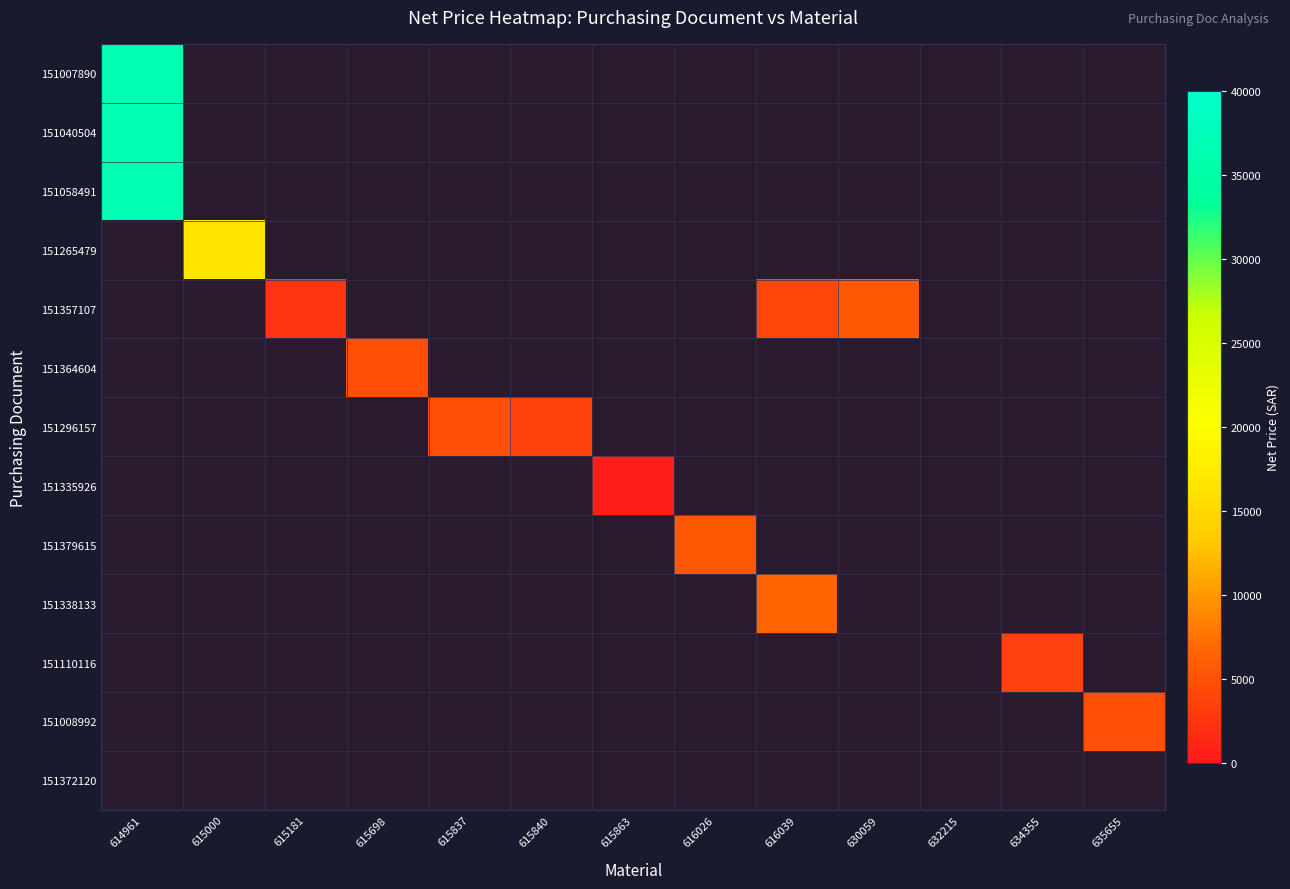

At how many categories does at least one series exceed 4438?

8